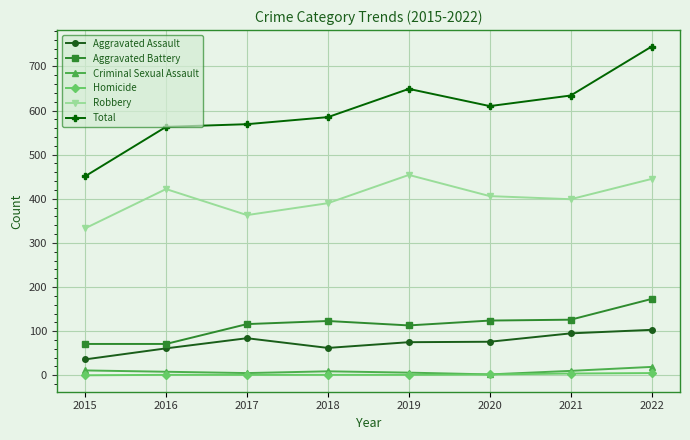

True or false: Aggravated Battery and Total intersect in this chart.

False